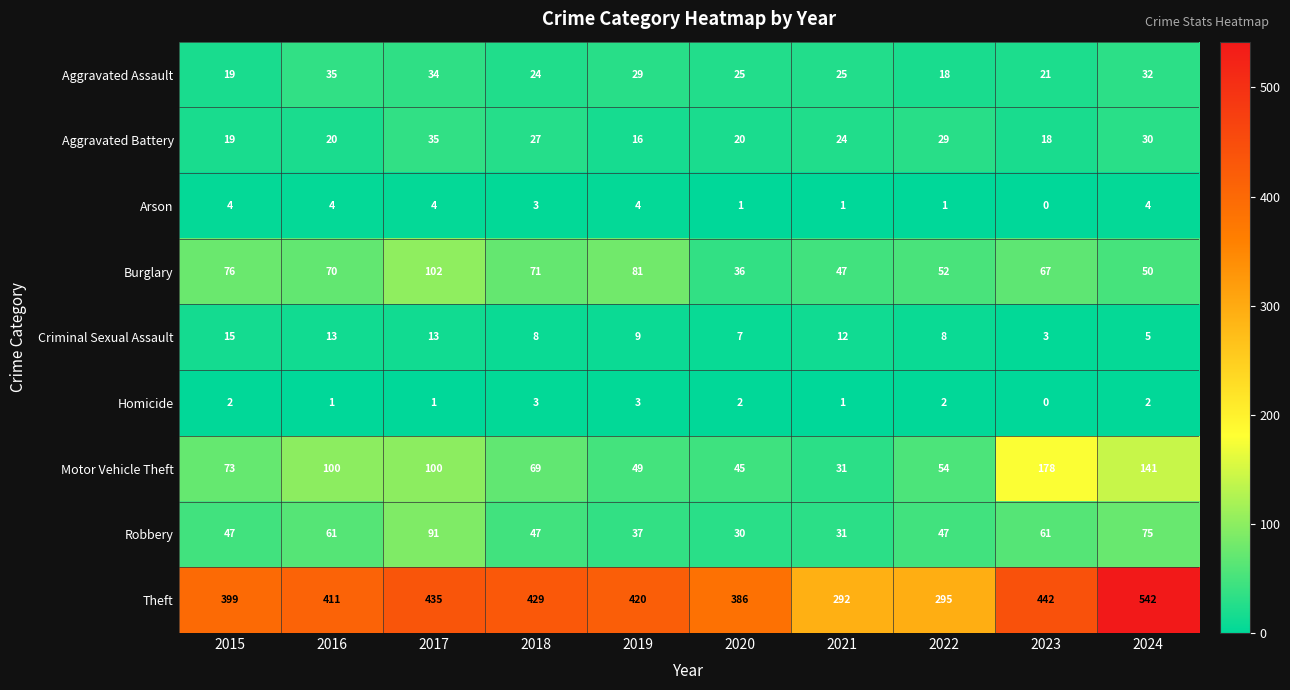

Is the value of Aggravated Battery at 2019 greater than the value of Criminal Sexual Assault at 2016?

Yes